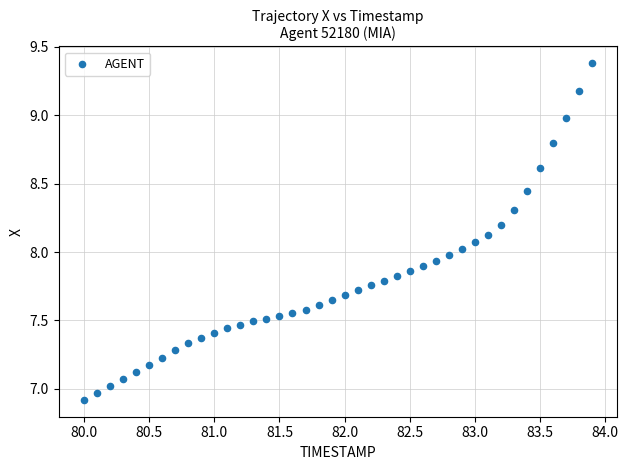

What is the range of Y values (max minus min)?

2.5